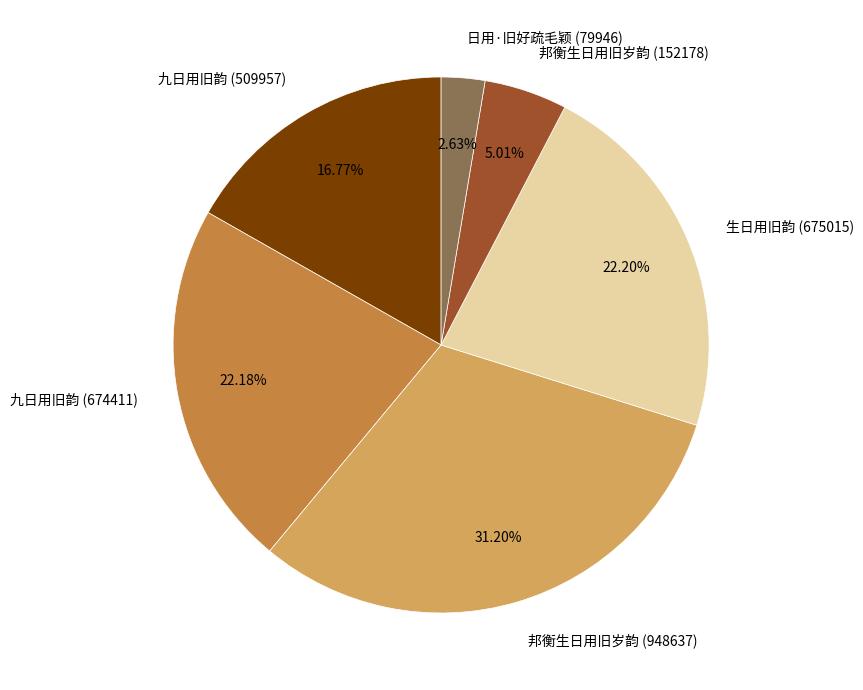

To the nearest percent, what is the combined percentage of 邦衡生日用旧岁韵 (152178) and 九日用旧韵 (509957)?

22%